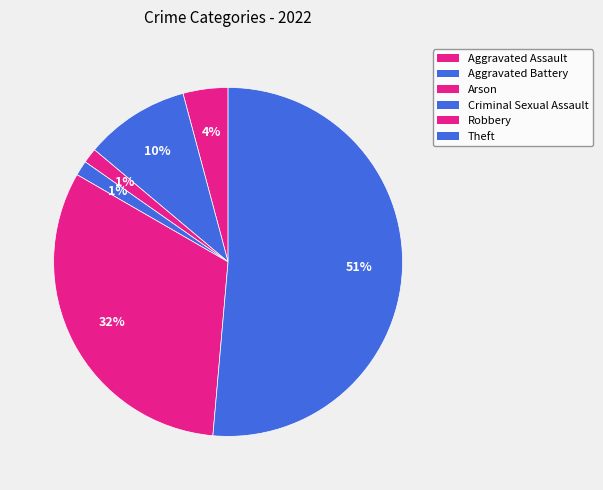

Which slice represents more than half of the pie?

Theft